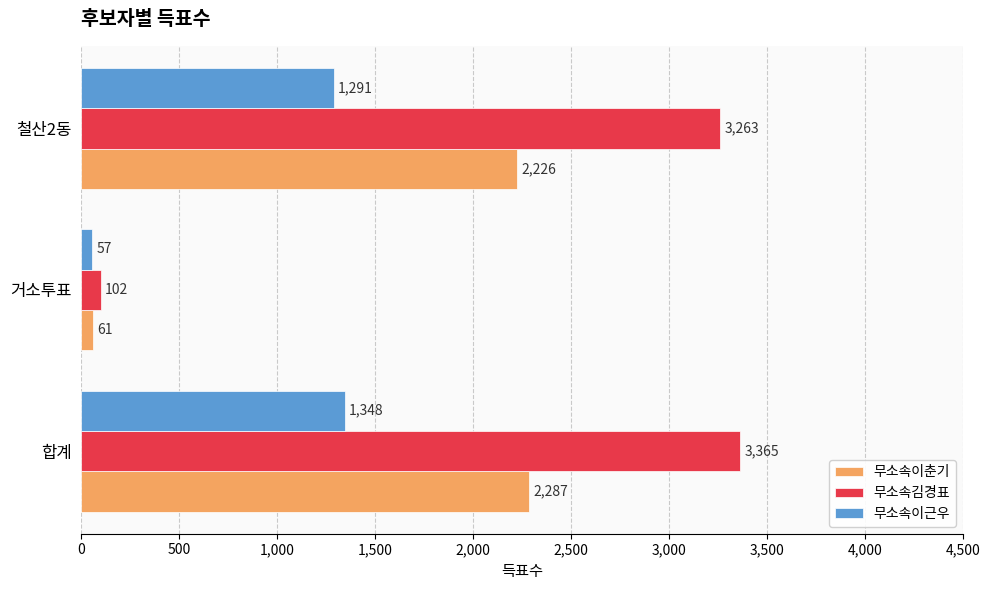

What value does the 무소속김경표 series have at 거소투표?

102